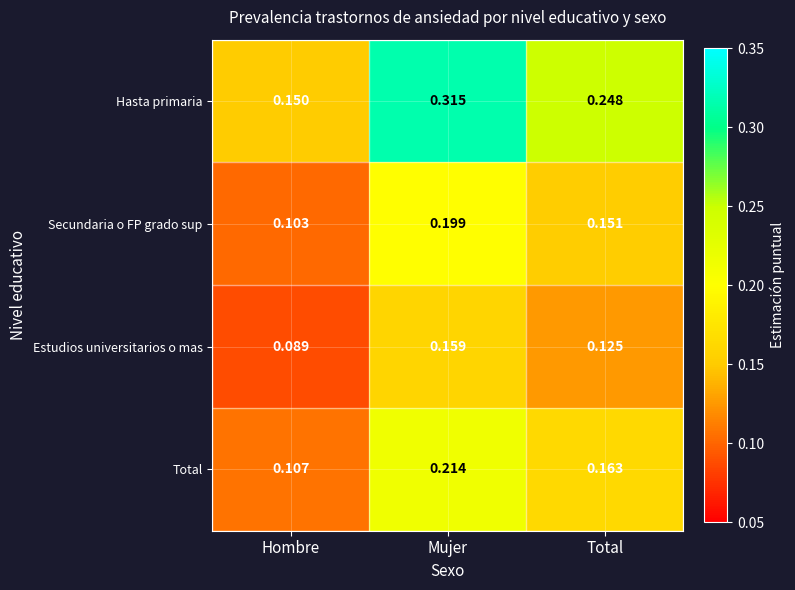

Which series has the largest range (max minus min)?

Hasta primaria